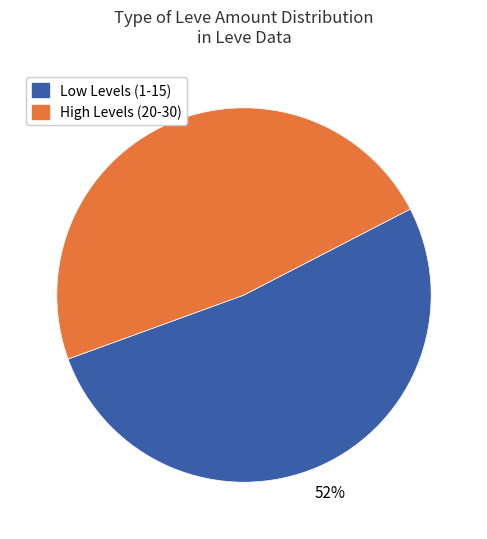

Is there a majority slice in this chart?

Yes